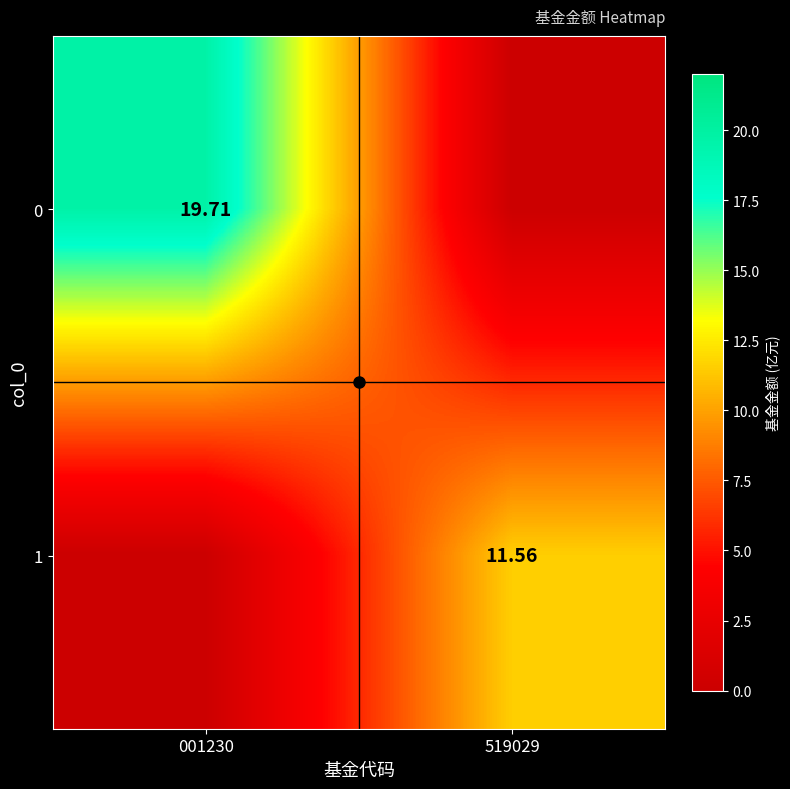

Is the value of 0 at 001230 greater than the value of 1 at 519029?

Yes